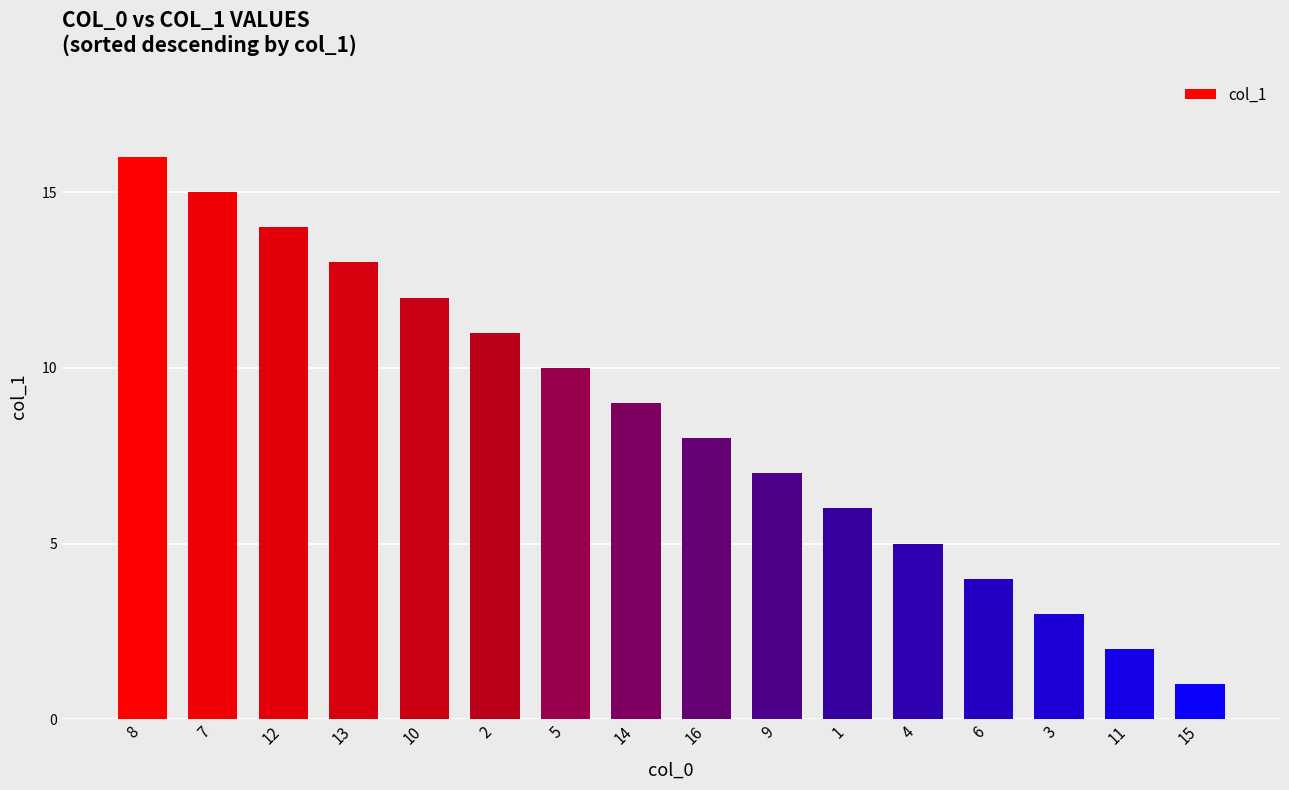

The chart shows a value of 19 at 12. True or false?

False